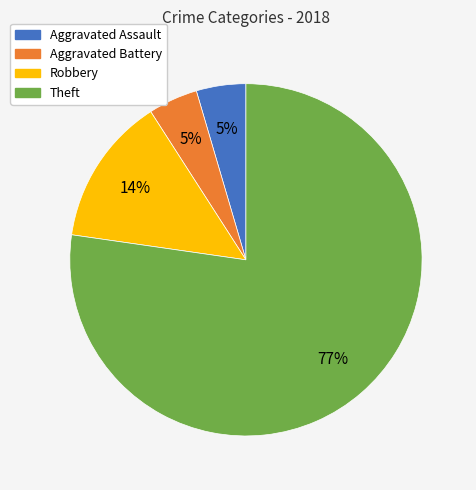

Which has a higher value, Aggravated Assault or Robbery?

Robbery